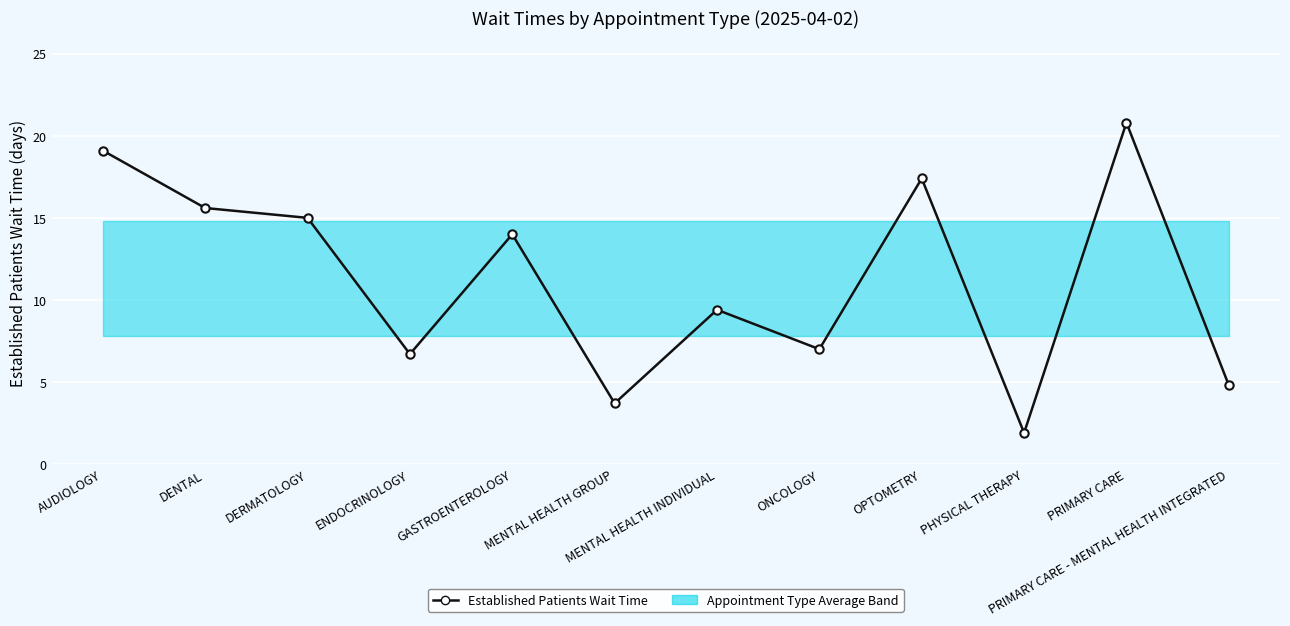

List the labels in order of value, smallest first.

PHYSICAL THERAPY, MENTAL HEALTH GROUP, PRIMARY CARE - MENTAL HEALTH INTEGRATED, ENDOCRINOLOGY, ONCOLOGY, MENTAL HEALTH INDIVIDUAL, GASTROENTEROLOGY, DERMATOLOGY, DENTAL, OPTOMETRY, AUDIOLOGY, PRIMARY CARE